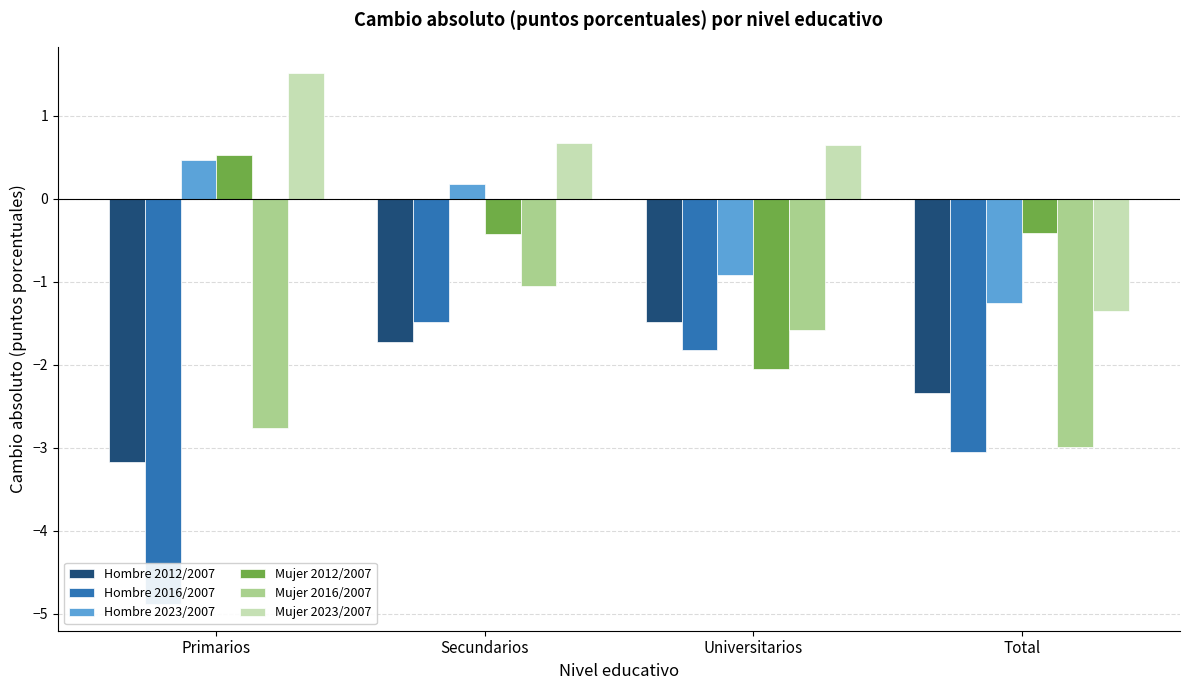

Reading left to right, extract all data points from this chart.

Hombre 2012/2007: Primarios=-3.2	Secundarios=-1.7	Universitarios=-1.5	Total=-2.3
Hombre 2016/2007: Primarios=-4.9	Secundarios=-1.5	Universitarios=-1.8	Total=-3.0
Hombre 2023/2007: Primarios=0.5	Secundarios=0.2	Universitarios=-0.9	Total=-1.3
Mujer 2012/2007: Primarios=0.5	Secundarios=-0.4	Universitarios=-2.0	Total=-0.4
Mujer 2016/2007: Primarios=-2.8	Secundarios=-1.1	Universitarios=-1.6	Total=-3.0
Mujer 2023/2007: Primarios=1.5	Secundarios=0.7	Universitarios=0.6	Total=-1.3